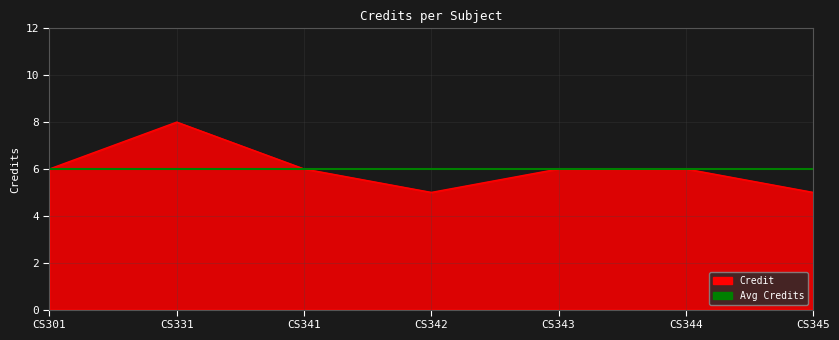

True or false: the data has more than 1 interior local peaks.

False